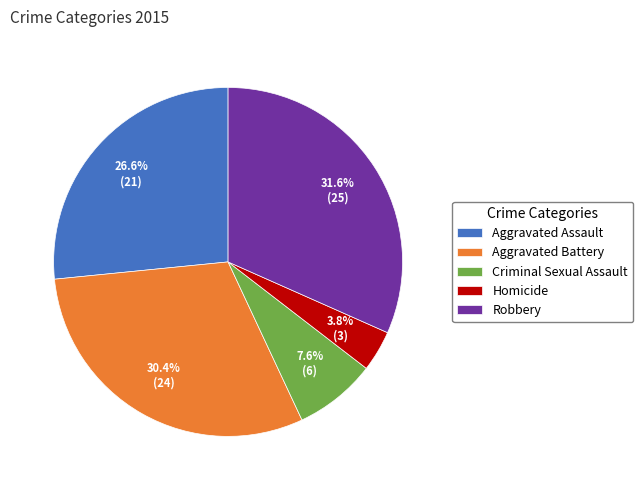

Is there any slice that represents more than half of the pie?

No